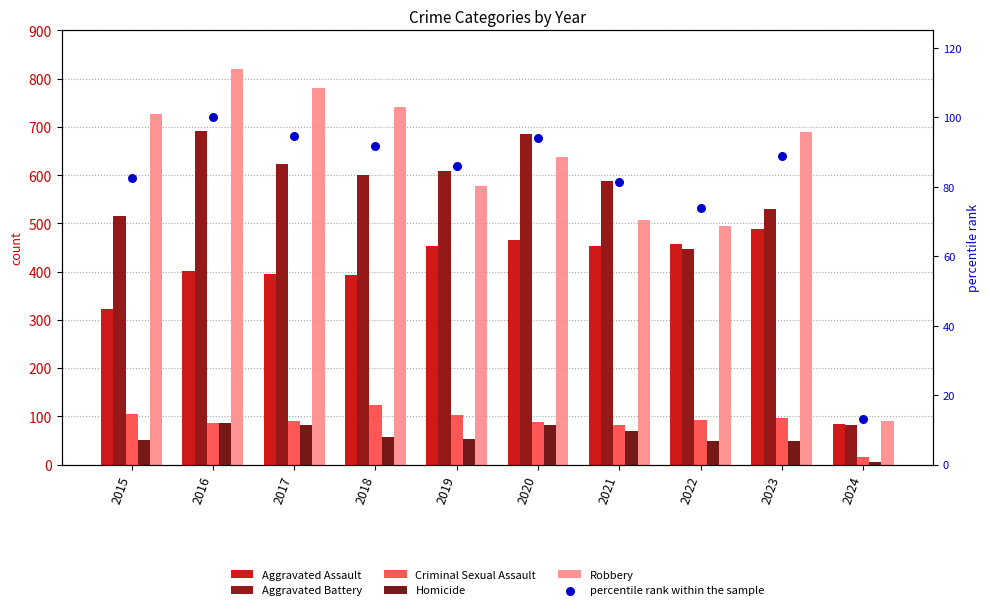

Is the value of Robbery at 2016 greater than the value of percentile rank within the sample at 2022?

Yes